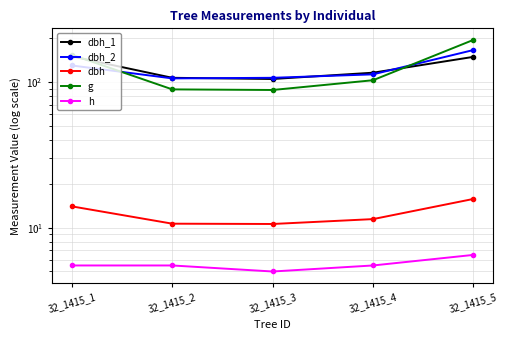

Which label corresponds to the smallest value in the chart?

32_1415_3